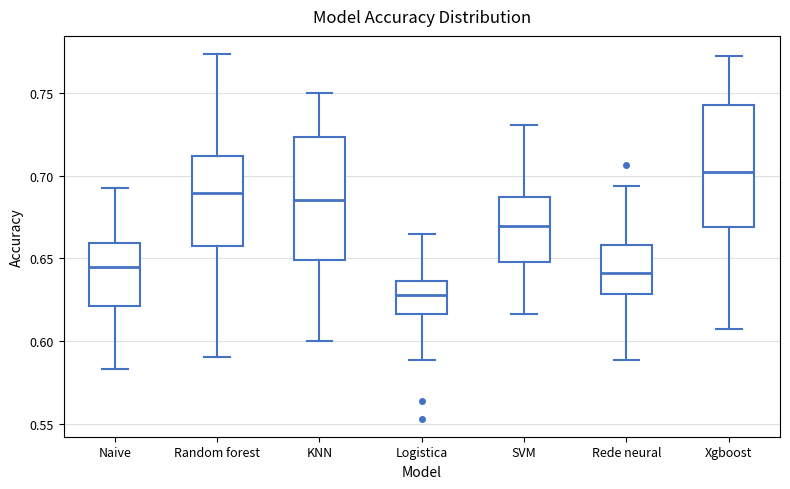

Reading left to right, transcribe this box plot: for each box, give where its median line is, the range the box spans, and where its two whiskers end, as read against the y-axis. The values are not printed on the chart, so give them approximately, as read against the axis.

Naive: median 0.645, box 0.620 to 0.660, whiskers 0.585 to 0.695
Random forest: median 0.690, box 0.660 to 0.710, whiskers 0.590 to 0.775
KNN: median 0.685, box 0.650 to 0.725, whiskers 0.600 to 0.750
Logistica: median 0.630, box 0.615 to 0.635, whiskers 0.590 to 0.665
SVM: median 0.670, box 0.650 to 0.685, whiskers 0.615 to 0.730
Rede neural: median 0.640, box 0.630 to 0.660, whiskers 0.590 to 0.695
Xgboost: median 0.700, box 0.670 to 0.745, whiskers 0.605 to 0.770